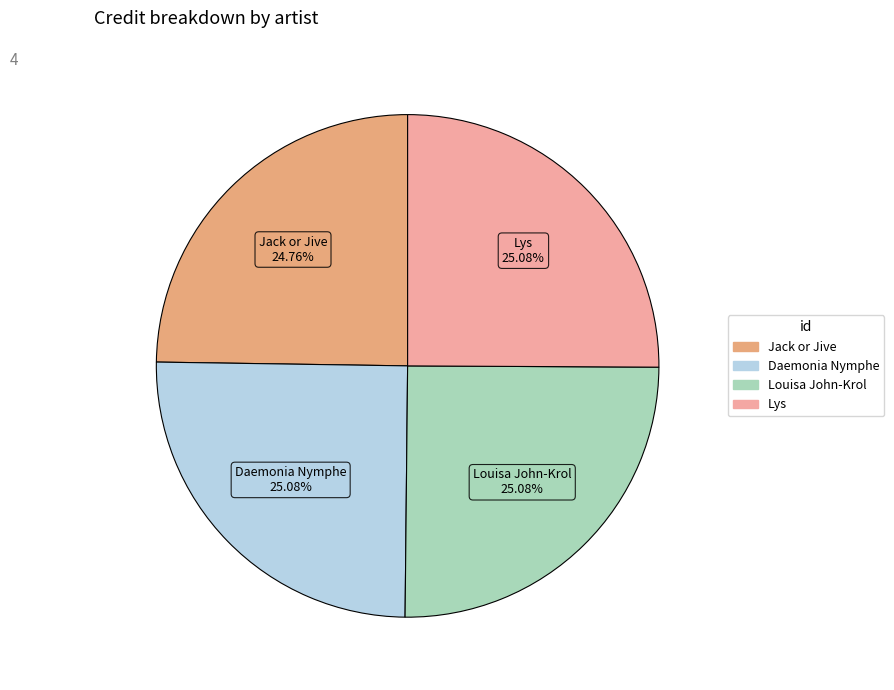

Is there any slice that represents more than half of the pie?

No